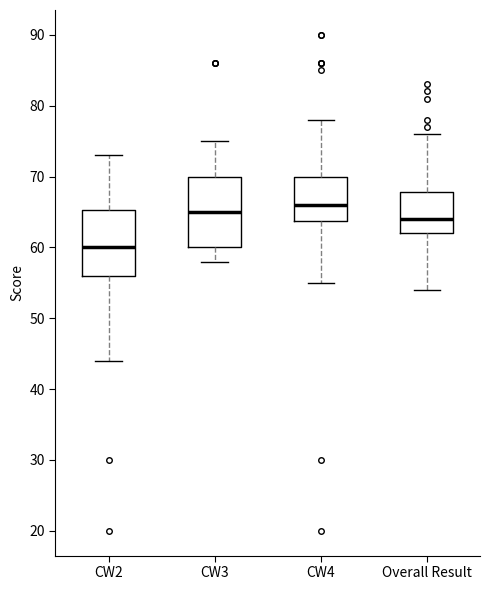

Reading left to right, read every box against the y-axis: the position of its median line, the range the box covers, and the ends of its whiskers. The values are not printed on the chart, so give them approximately, as read against the axis.

CW2: median 60, box 56 to 65, whiskers 44 to 73
CW3: median 65, box 60 to 70, whiskers 58 to 75
CW4: median 66, box 64 to 70, whiskers 55 to 78
Overall Result: median 64, box 62 to 68, whiskers 54 to 76